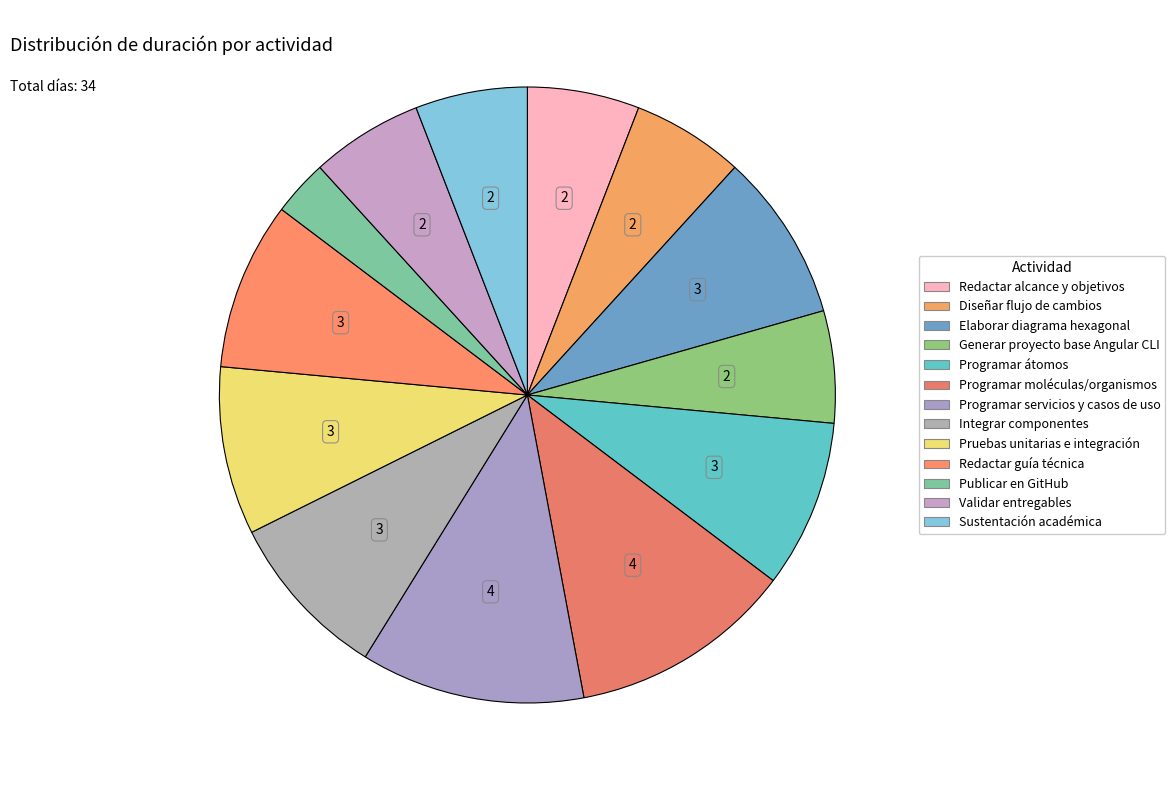

Is Sustentación académica the majority of the pie?

No